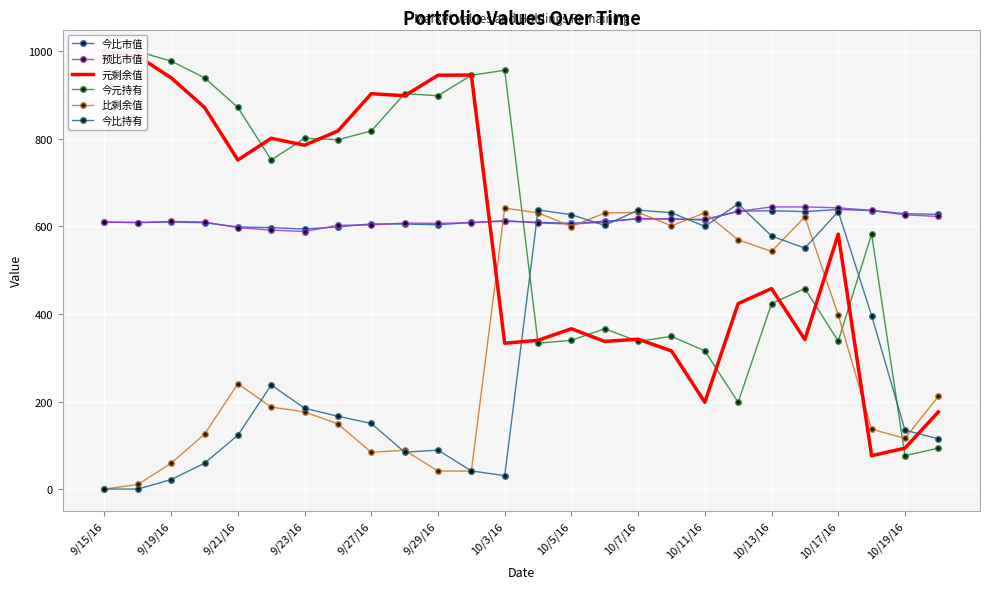

Is it true that 今元持有 equals 198.3 at 19?

True